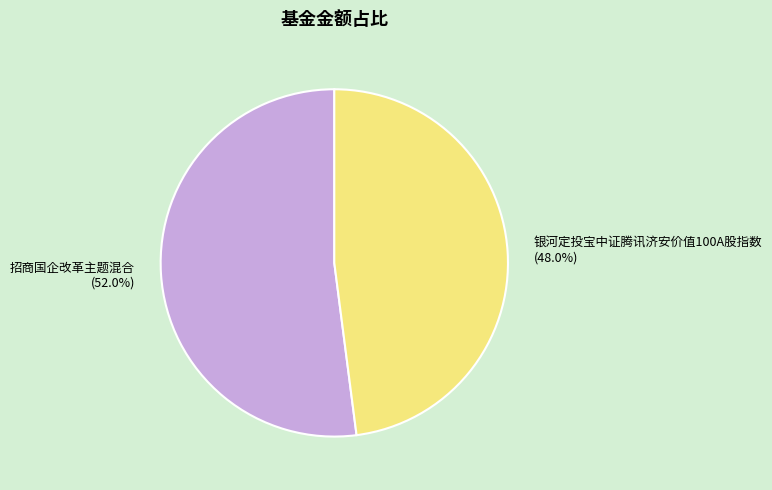

Rank the categories by value from lowest to highest.

银河定投宝中证腾讯济安价值100A股指数, 招商国企改革主题混合